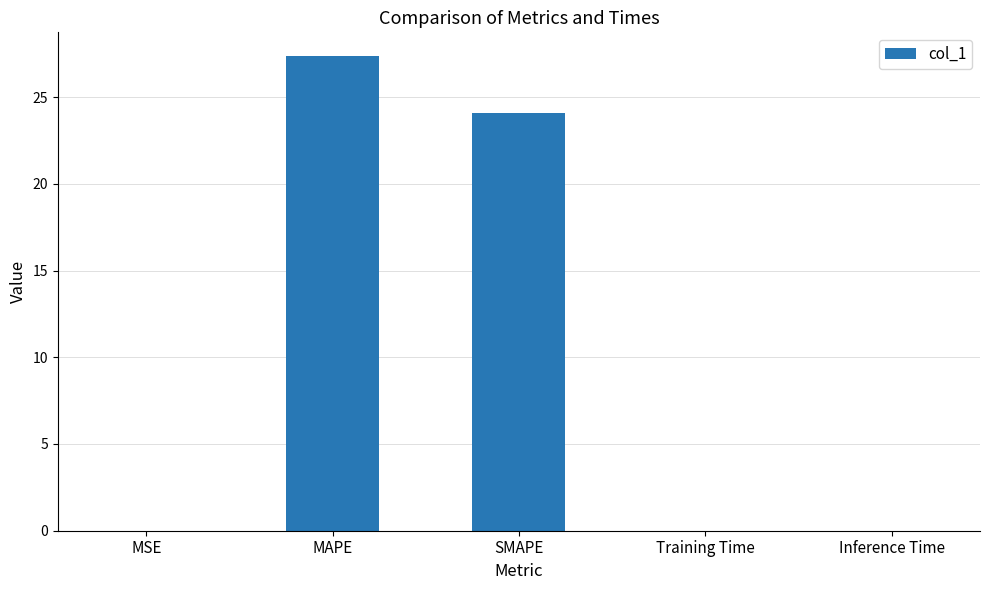

Is it true that the value at Inference Time is 0.0?

True